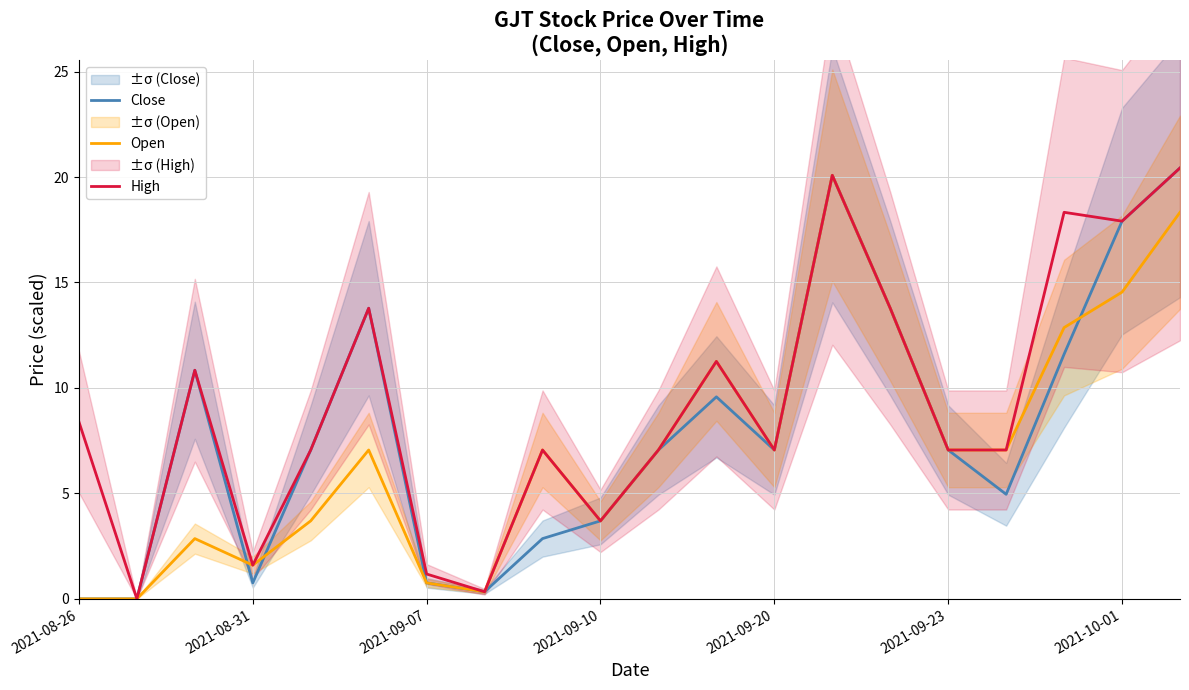

What is the maximum value for Open?

20.1